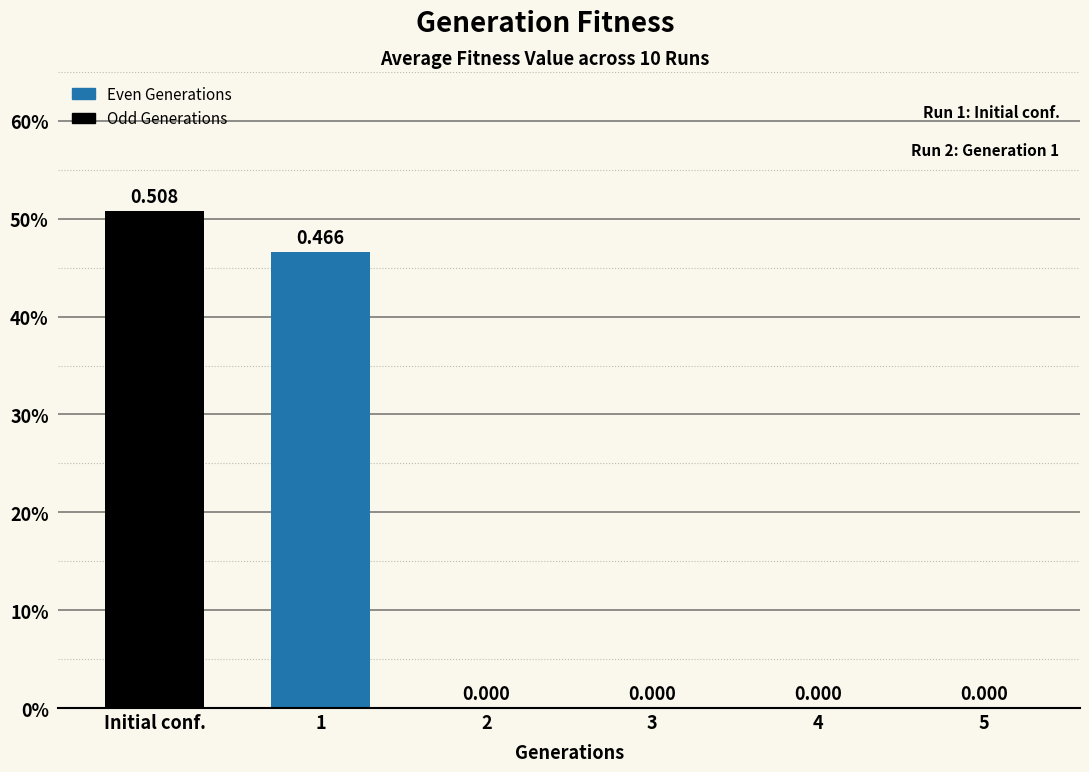

What is the change in value from 1 to 4?

-0.5